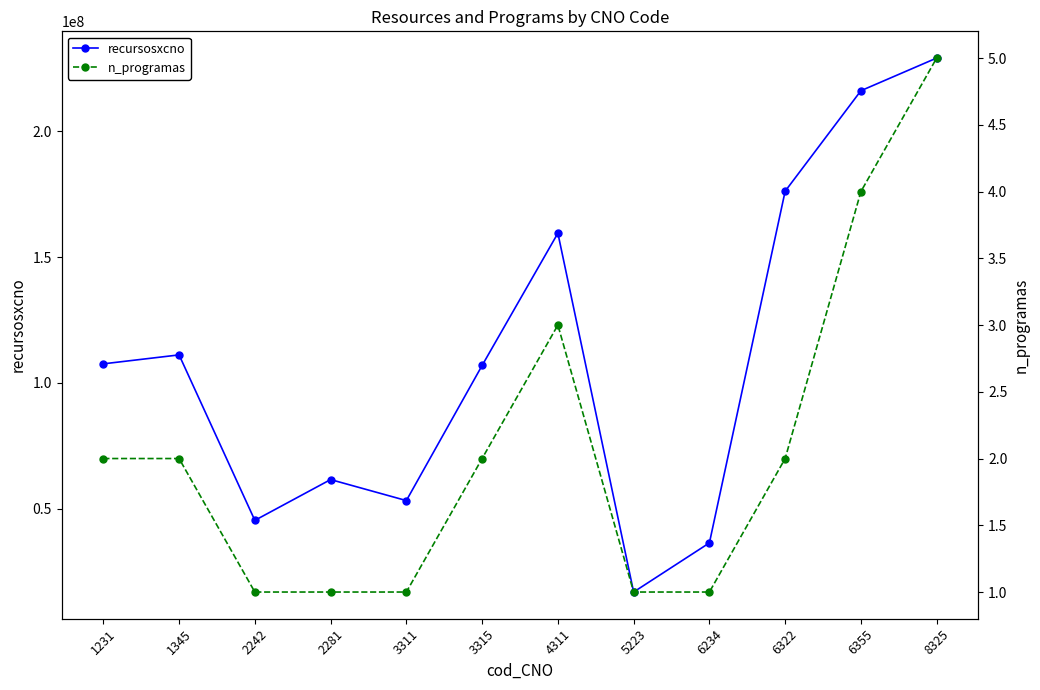

Which category has the highest value across all series?

8325